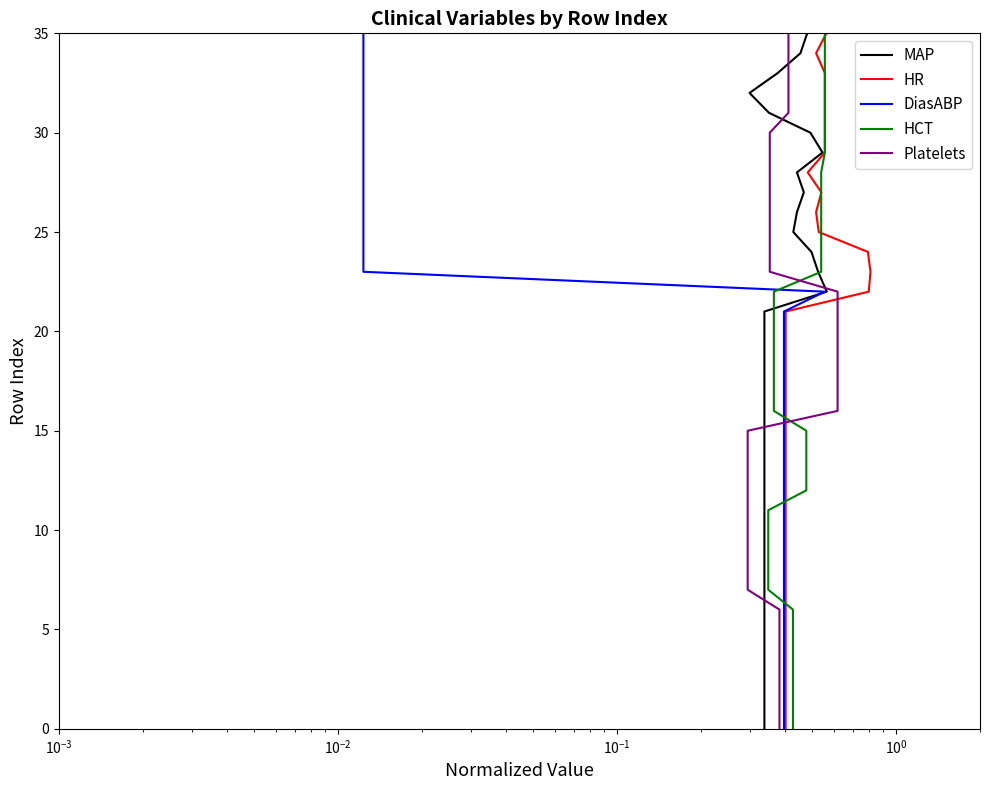

What are all the series names shown in the legend?

MAP, HR, DiasABP, HCT, Platelets